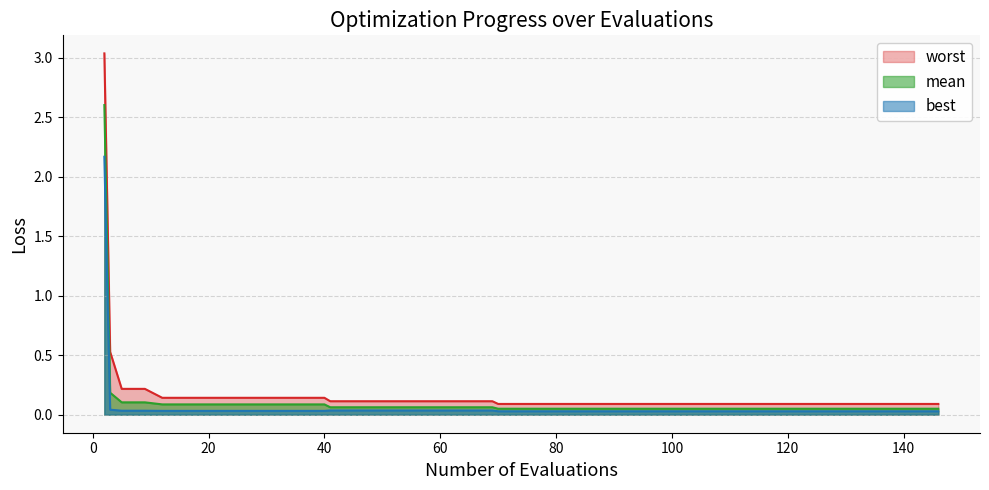

Which series has the widest spread of values?

worst